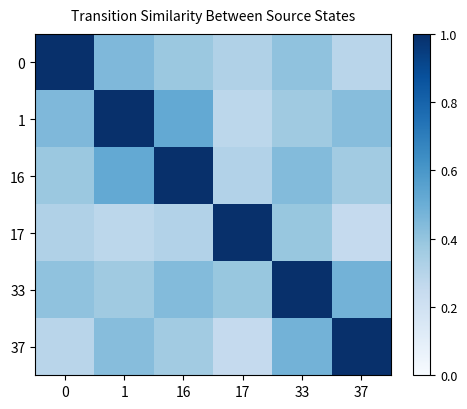

Which label corresponds to the smallest value in the chart?

37